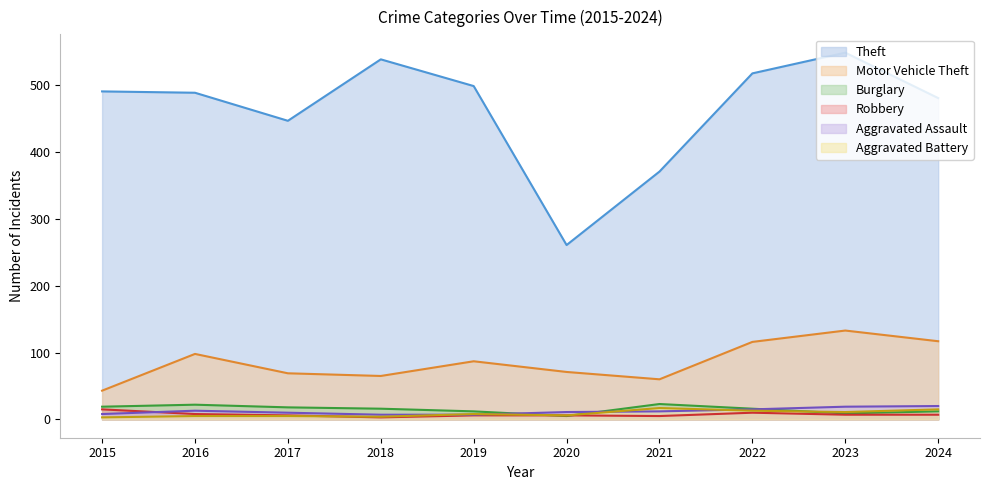

Which series has the largest range (max minus min)?

Theft